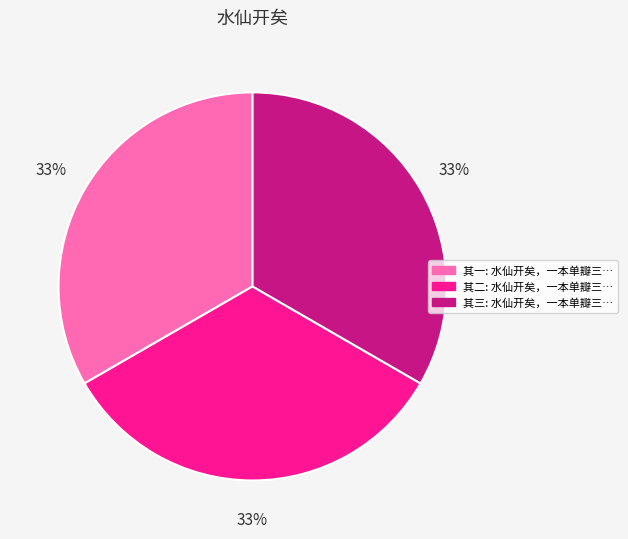

To the nearest percent, what is the average slice percentage?

33%